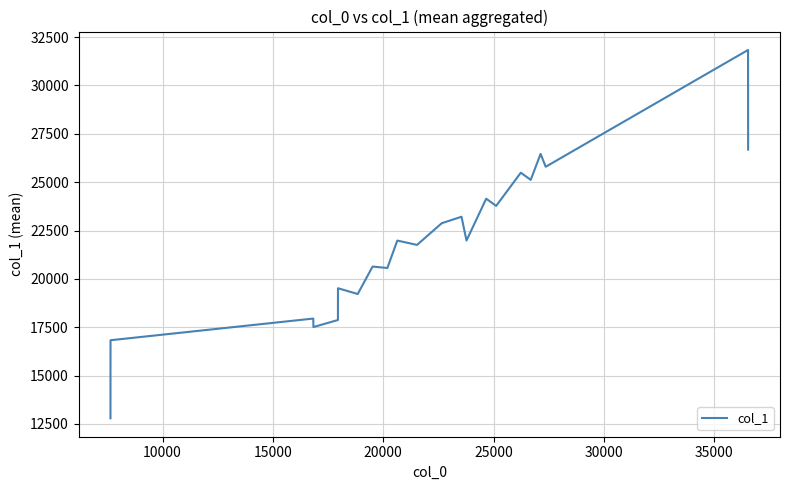

What is the minimum value shown in the chart?

12794.0